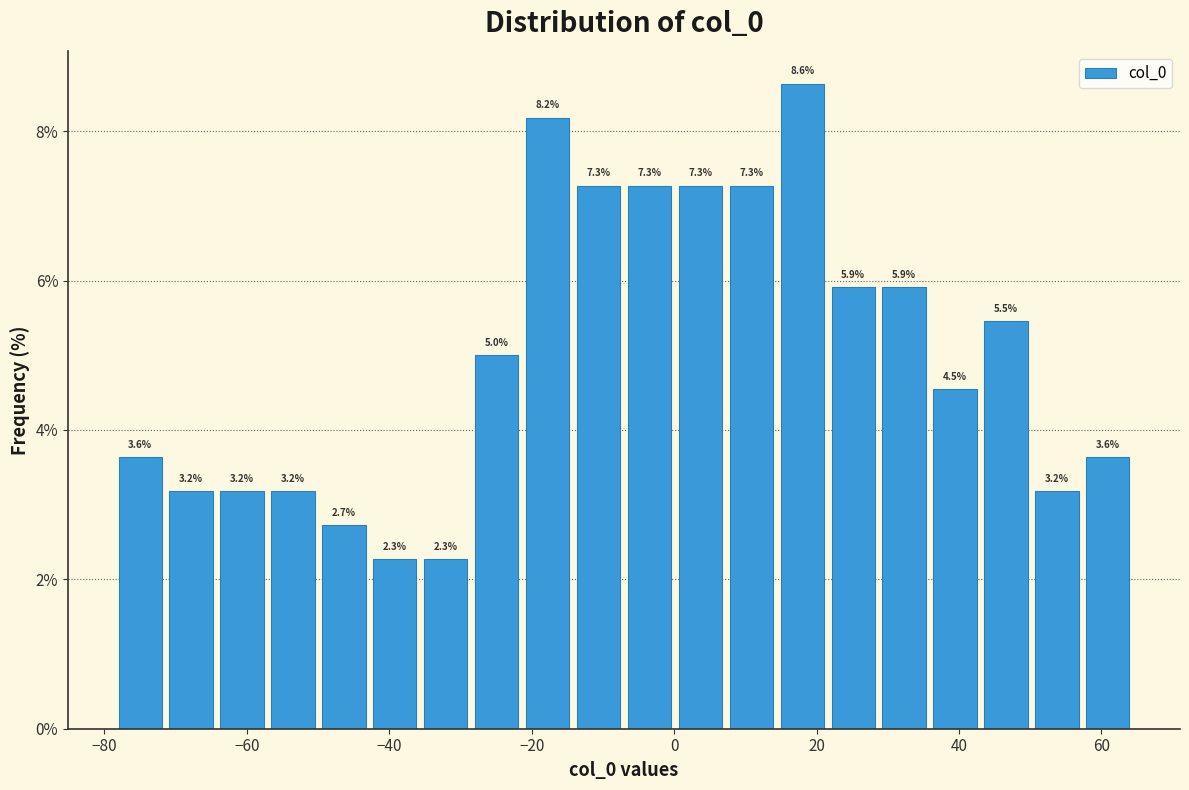

Around what value on the x-axis is the tallest bar? Give the approximate position of its centre, as read against the axis.

18